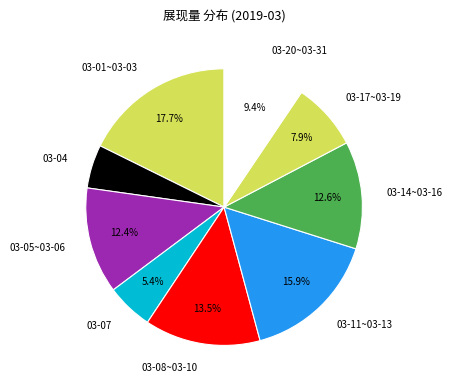

Which slice is the largest?

03-01~03-03